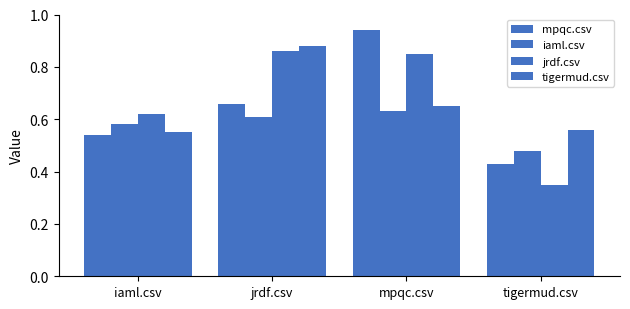

What position from the left is iaml.csv?

1